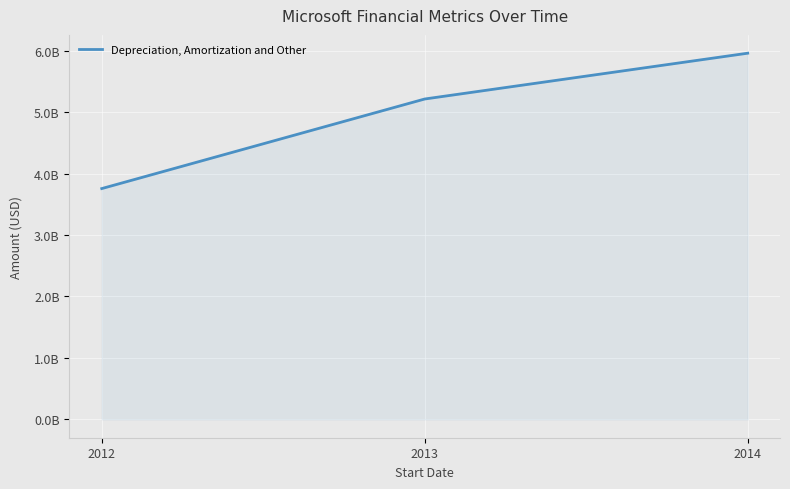

What is the sum of all values?

14924000000